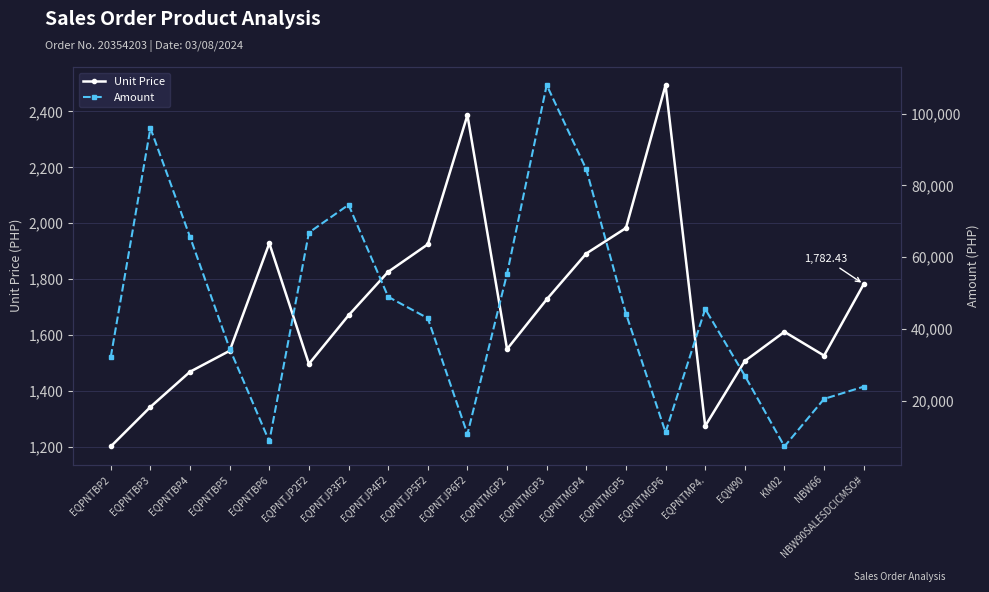

Reading right to left, extract all data points from this chart.

Unit Price: 1782.4	1527.0	1612.1	1507.7	1275.4	2494.0	1983.0	1892.0	1727.9	1550.2	2386.5	1924.8	1826.5	1670.9	1497.4	1928.6	1544.2	1469.4	1343.6	1202.4
Amount: 23870.2	20450.3	7196.3	26920.7	45545.7	11133.4	44260.5	84458.9	107986.2	55360.0	10653.3	42960.7	48921.4	74588.8	66845.1	8609.1	34467.0	65592.0	95963.6	32203.9